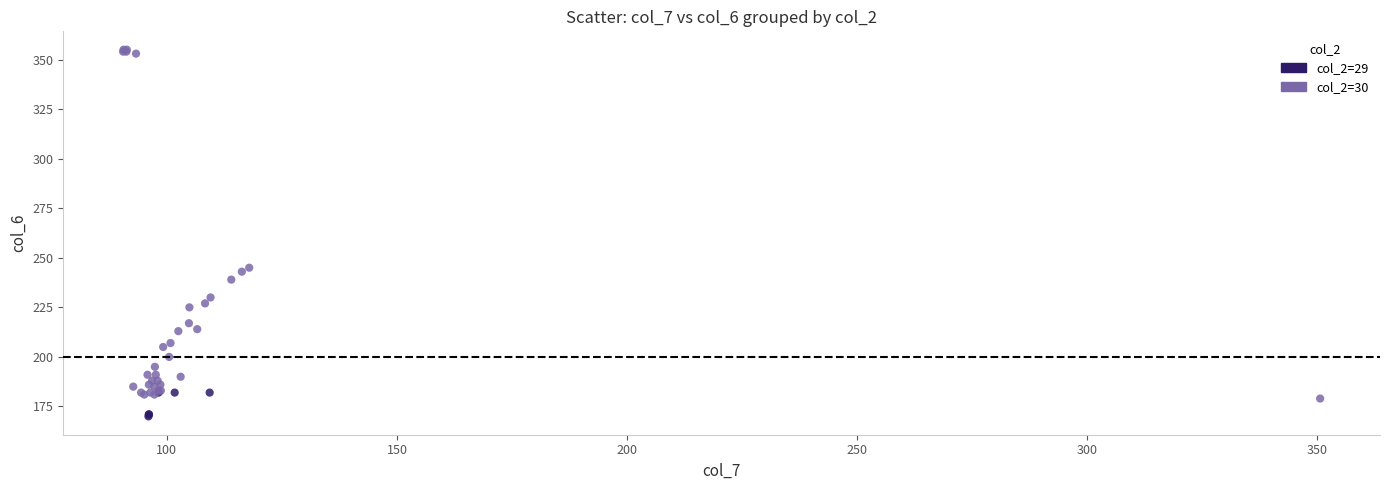

Which series has the largest Y range (max minus min)?

col_2=30